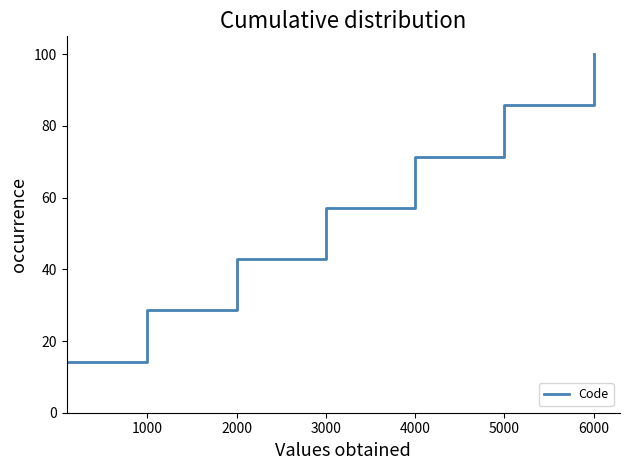

What is the maximum value shown in the chart?

100.0